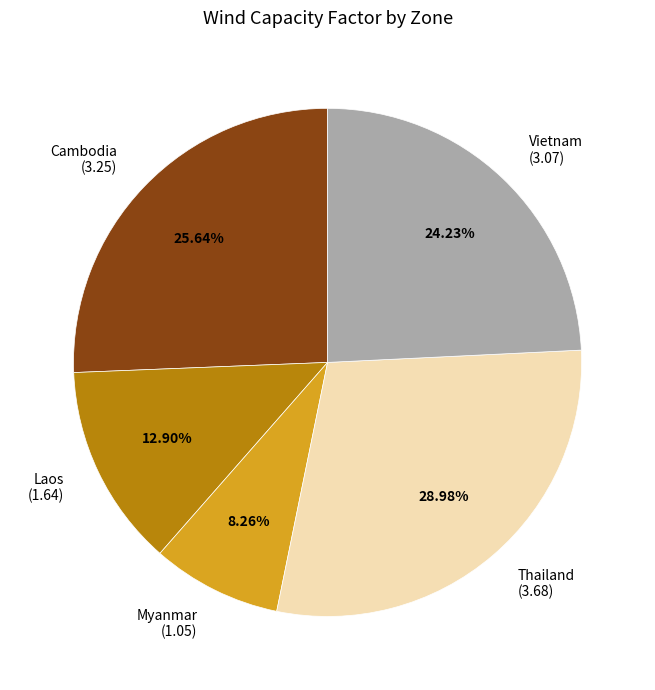

Is there a majority slice in this chart?

No